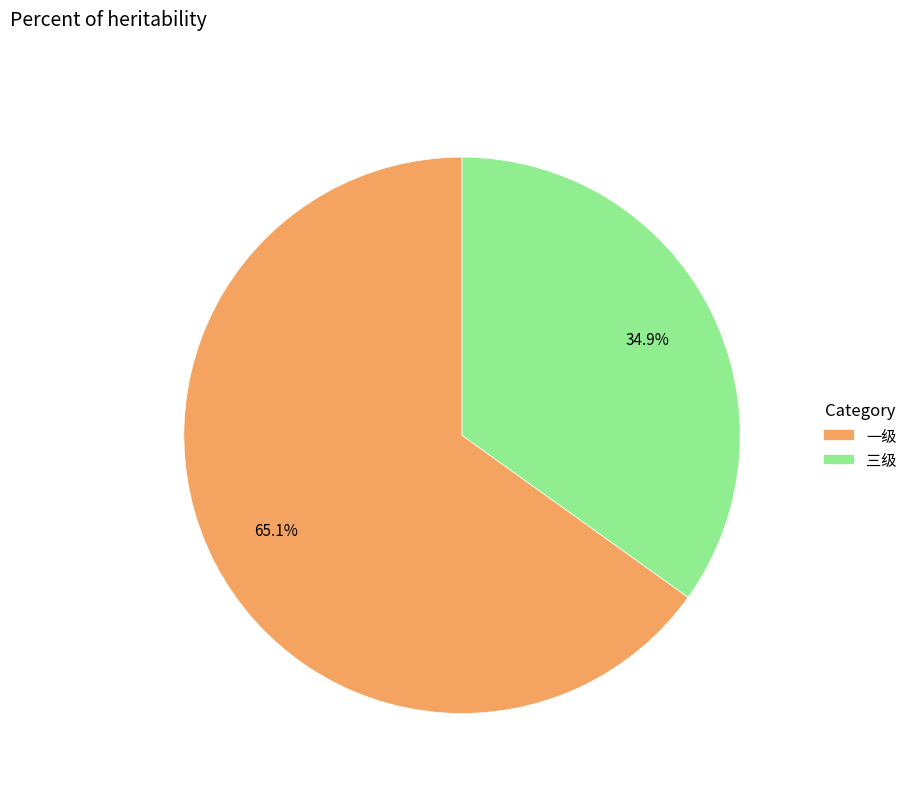

What percentage is NOT represented by 三级?

65.1%